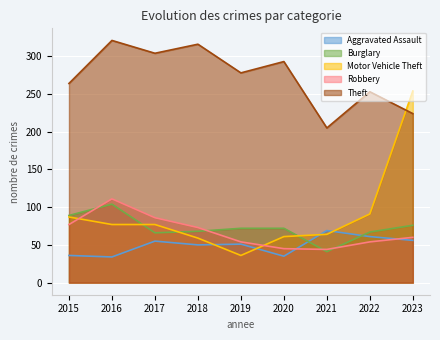

What is the value of the Aggravated Assault point at the 4th from the left?

50